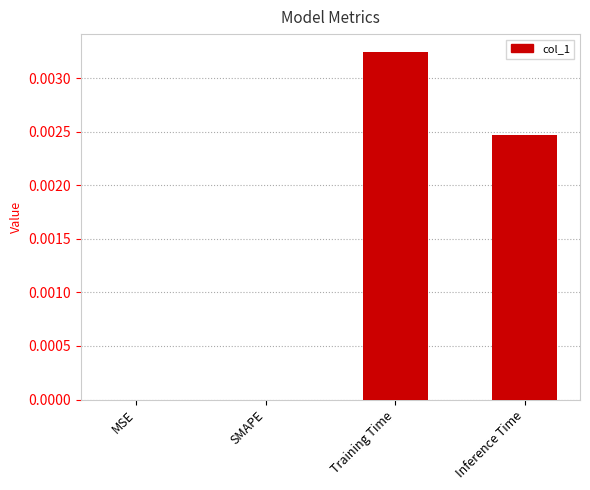

Which label corresponds to the largest value in the chart?

Training Time